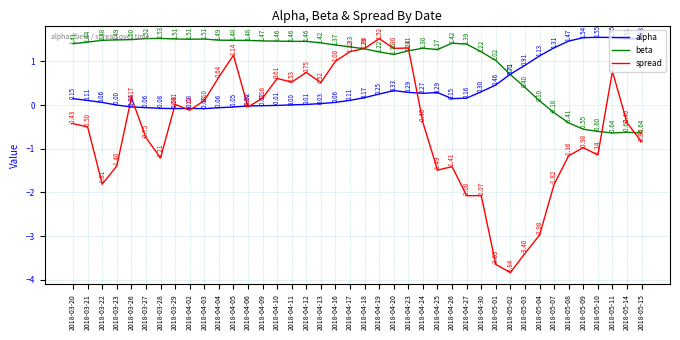

Rank the series by their maximum value, from lowest to highest.

spread, beta, alpha